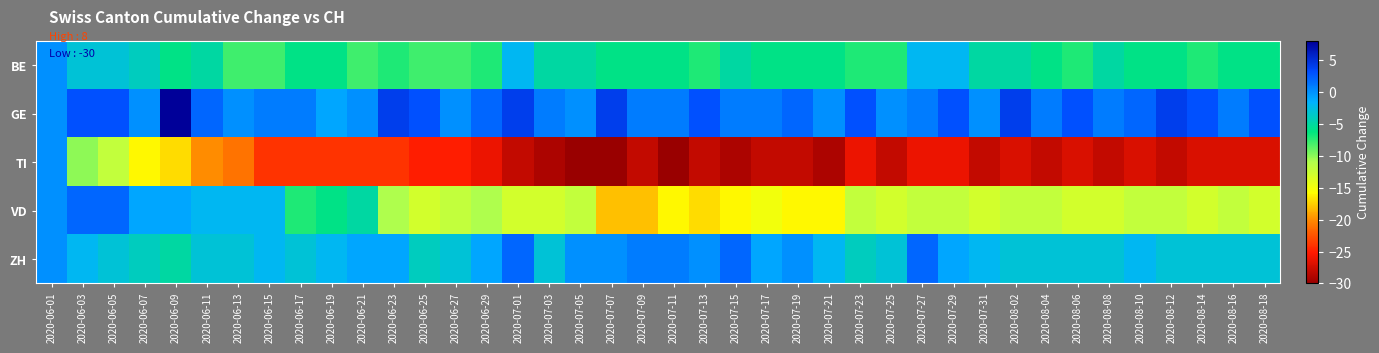

How many data points does each series have?

40